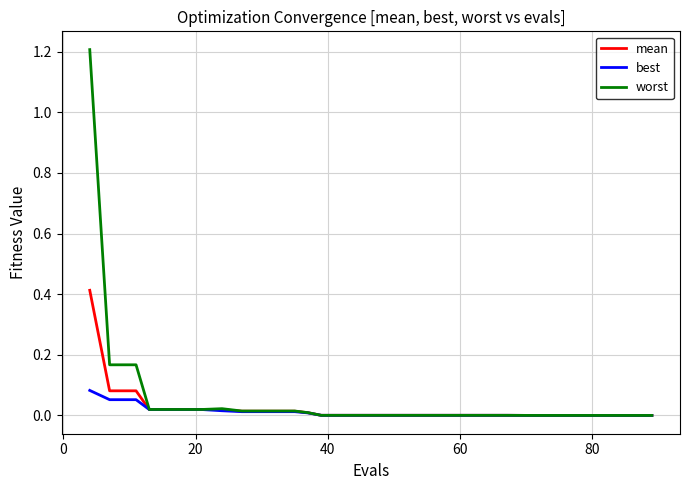

List the series in order of their overall mean, lowest first.

best, mean, worst